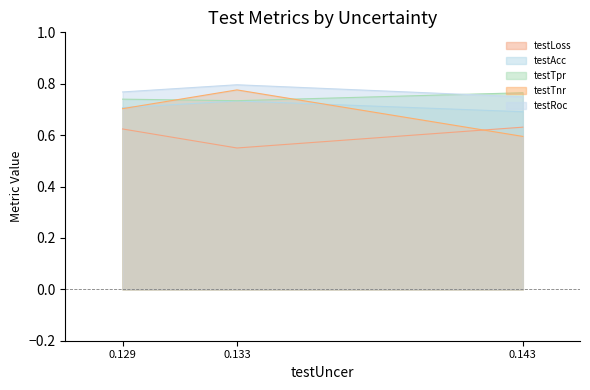

The testTnr series shows 0.7 at 0.129. True or false?

True